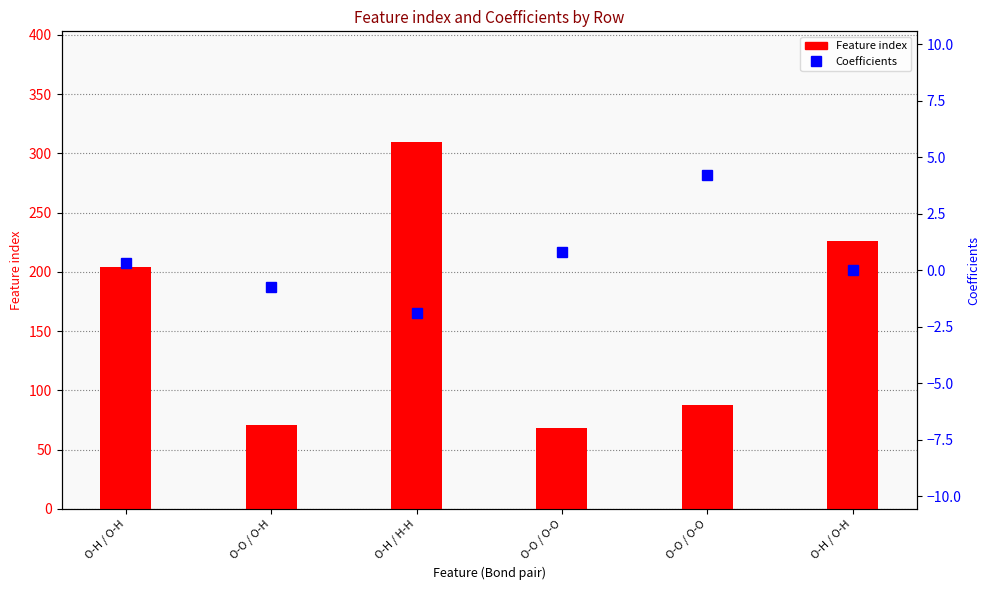

At how many categories does at least one series exceed 19?

6